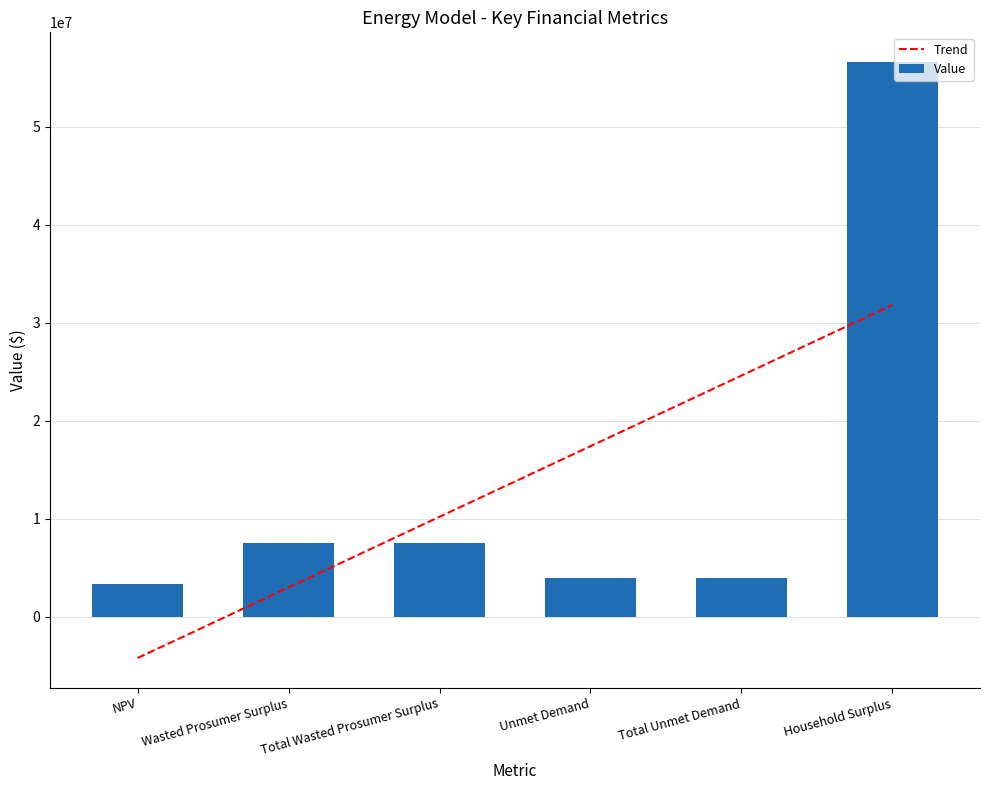

Reading left to right, extract all data points from this chart.

3311742.2	7514852.8	7514852.8	3953043.0	3953043.0	56583916.6